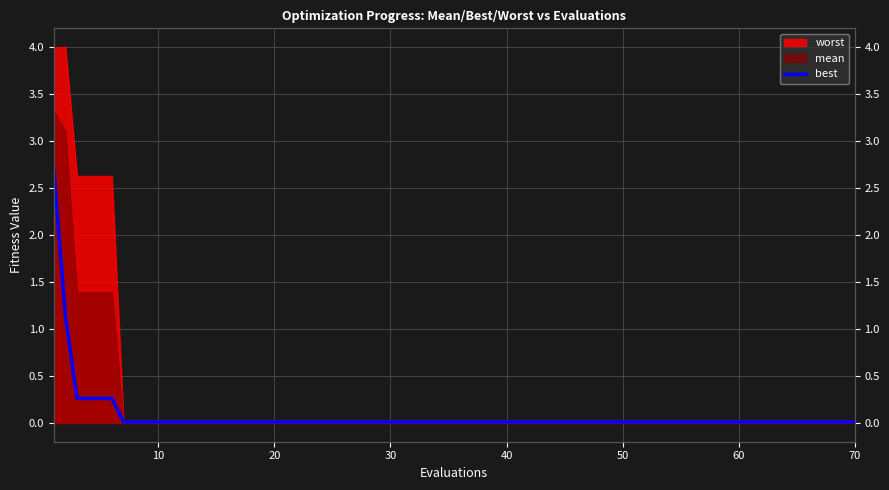

The value at 9 is 0.0. True or false?

True